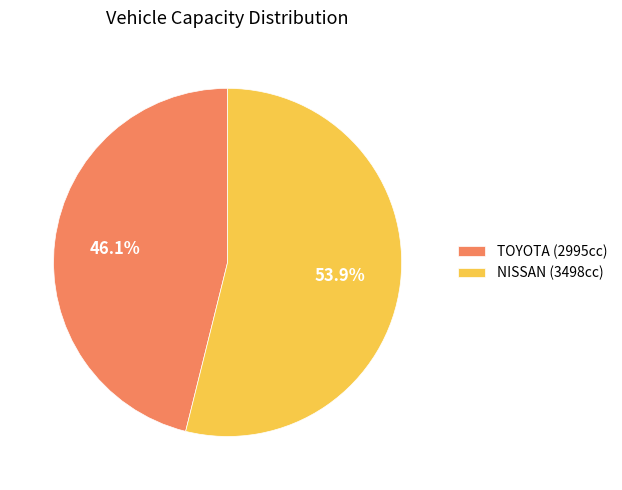

Count the number of slices in the pie.

2